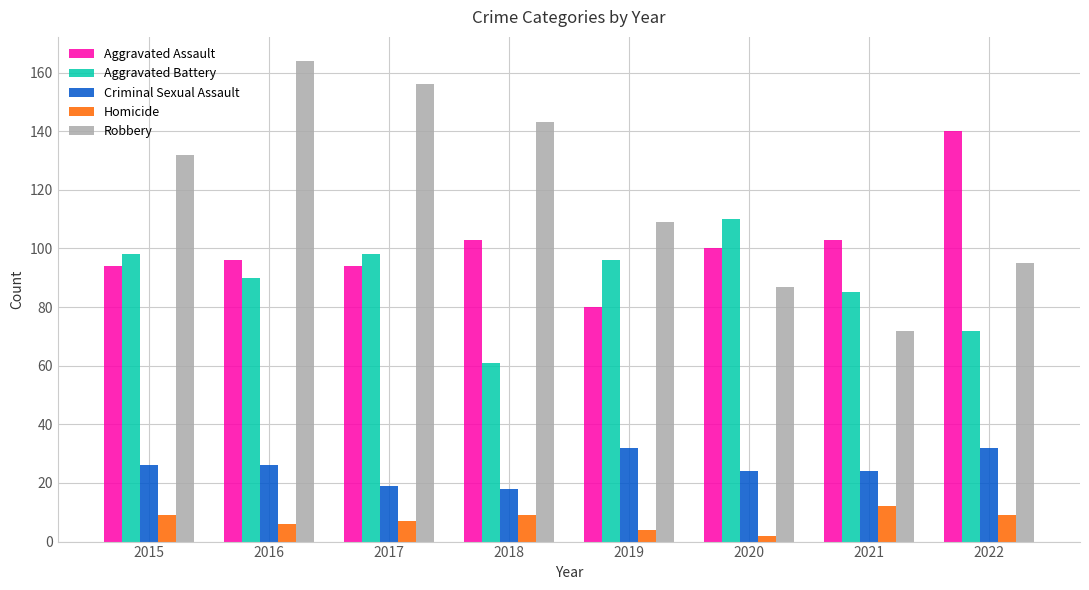

Reading right to left, transcribe all the data shown in this chart.

Aggravated Assault: 2022=140	2021=103	2020=100	2019=80	2018=103	2017=94	2016=96	2015=94
Aggravated Battery: 2022=72	2021=85	2020=110	2019=96	2018=61	2017=98	2016=90	2015=98
Criminal Sexual Assault: 2022=32	2021=24	2020=24	2019=32	2018=18	2017=19	2016=26	2015=26
Homicide: 2022=9	2021=12	2020=2	2019=4	2018=9	2017=7	2016=6	2015=9
Robbery: 2022=95	2021=72	2020=87	2019=109	2018=143	2017=156	2016=164	2015=132